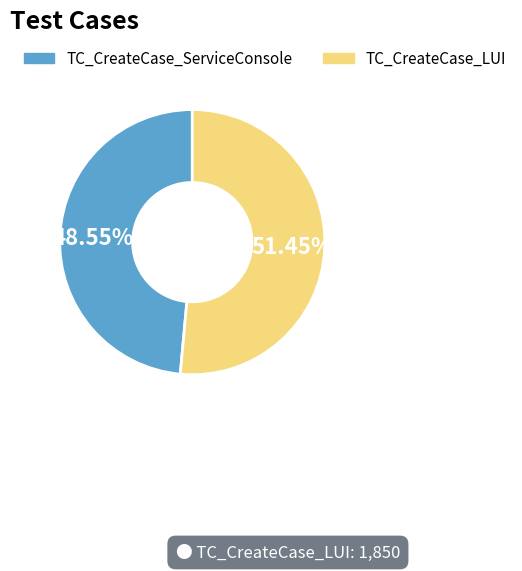

Count the number of slices in the pie.

2